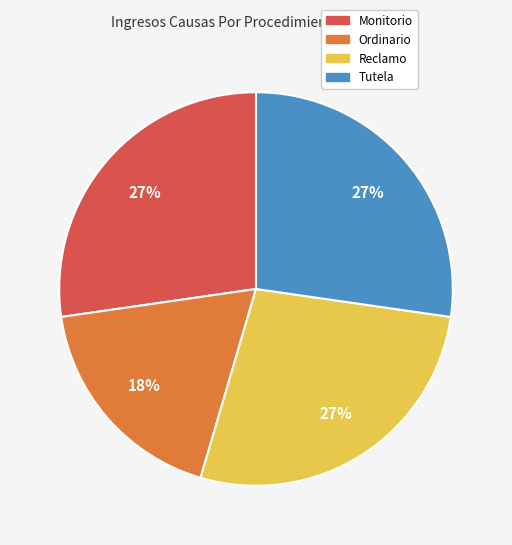

Approximately how many times larger is the value at Tutela compared to Ordinario?

1.5